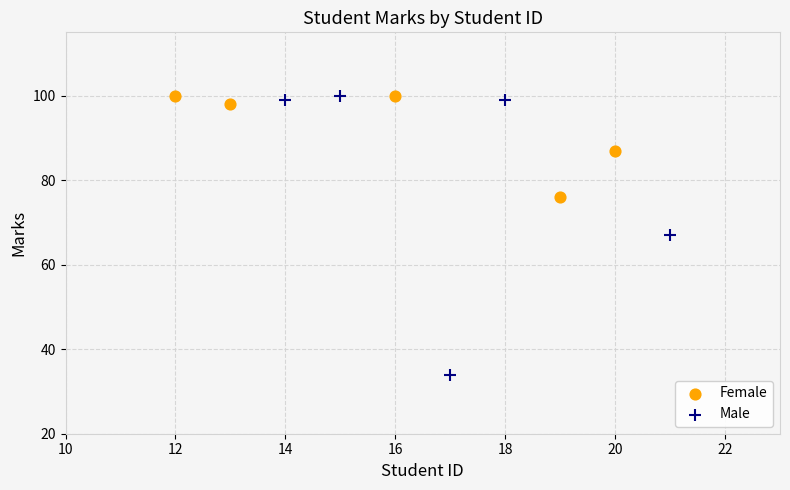

Which series has the widest spread of Y values?

Male